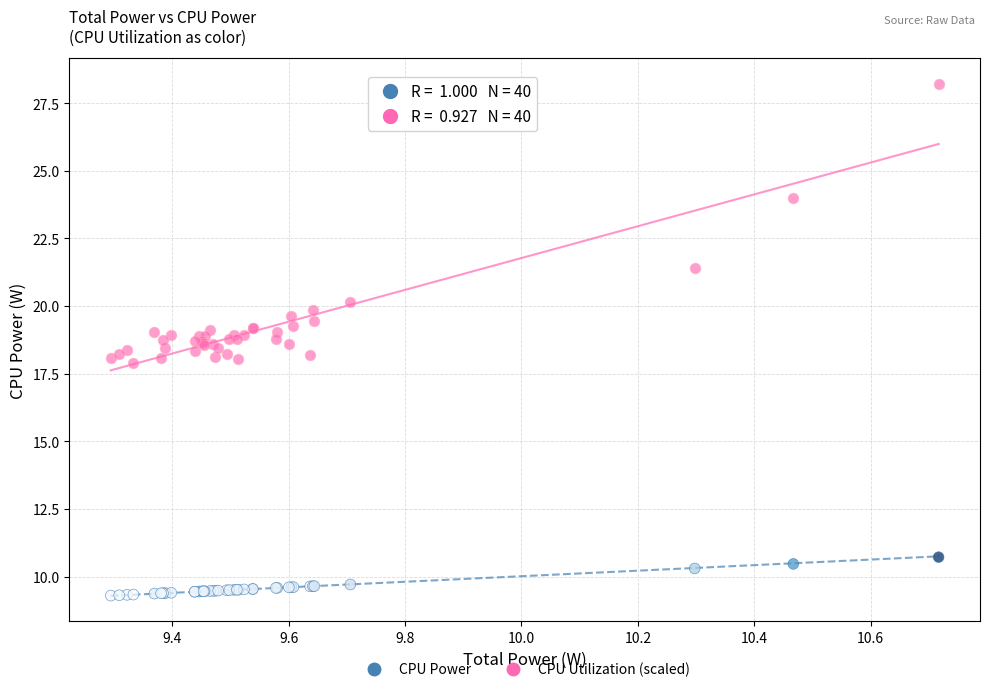

Which series reaches the maximum Y coordinate?

CPU Utilization (scaled)